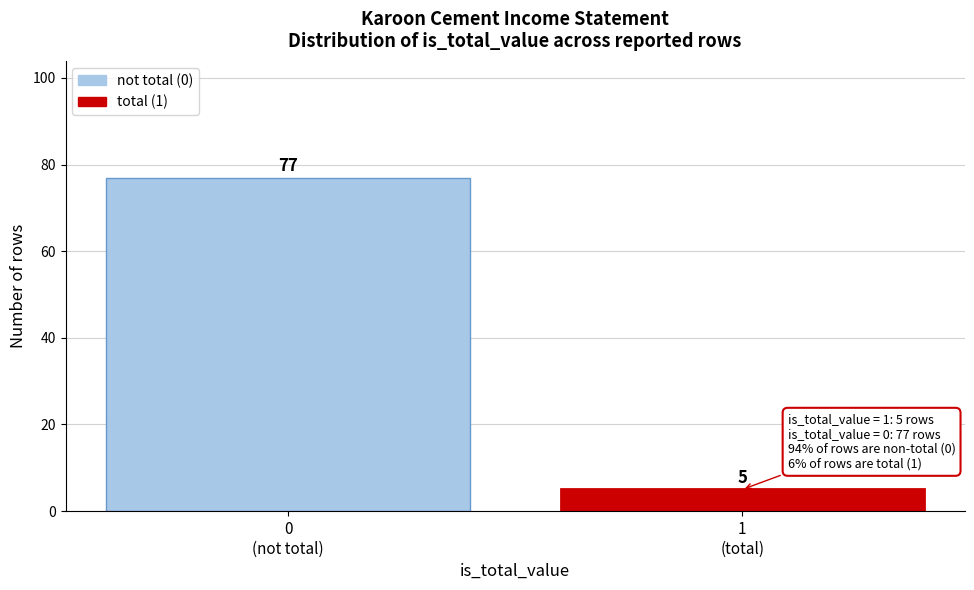

Reading left to right, what are all the values shown in this chart?

77	5